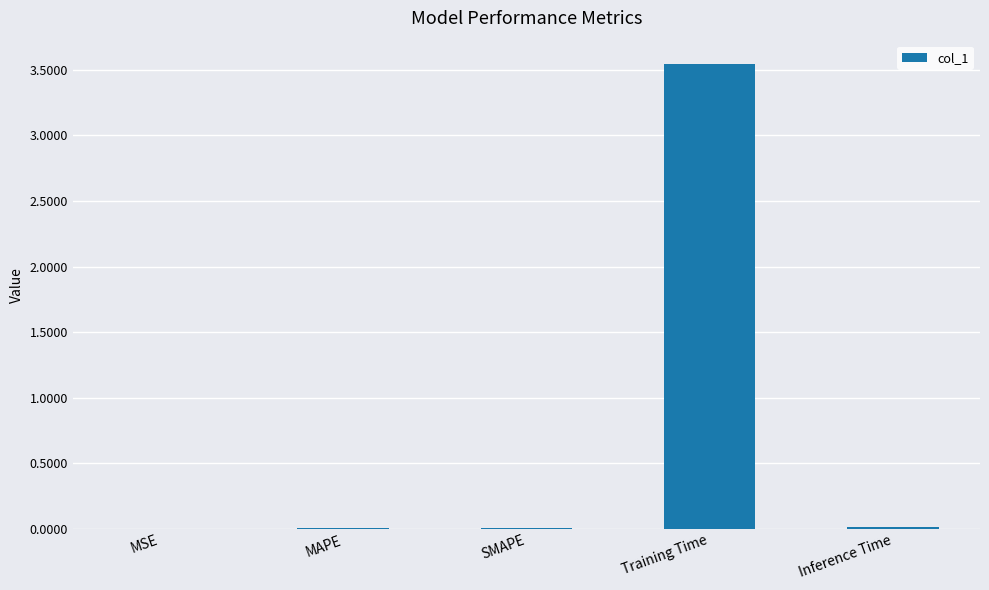

The value at MSE is 0.0. True or false?

True